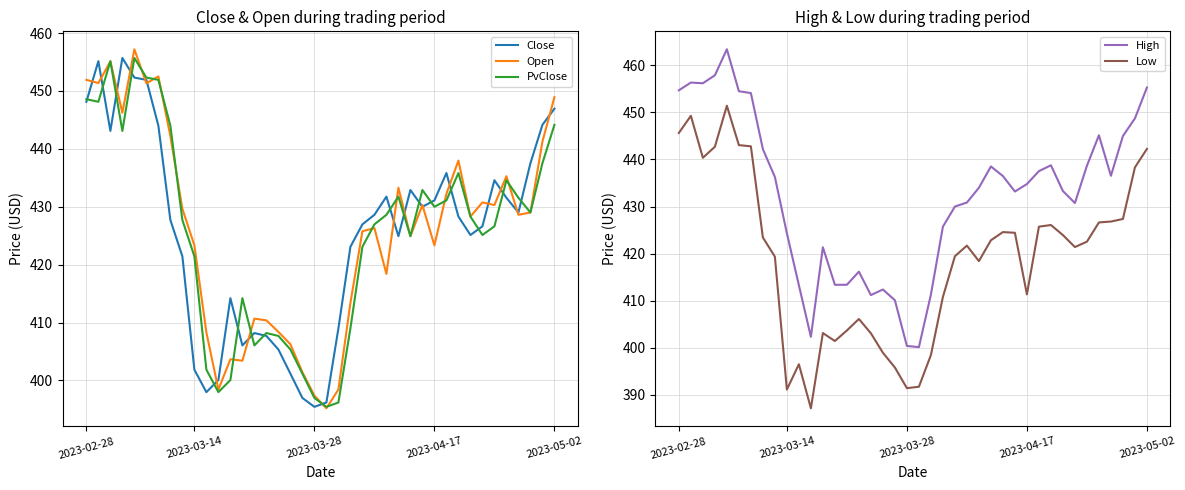

What is the maximum value for Close?

455.7